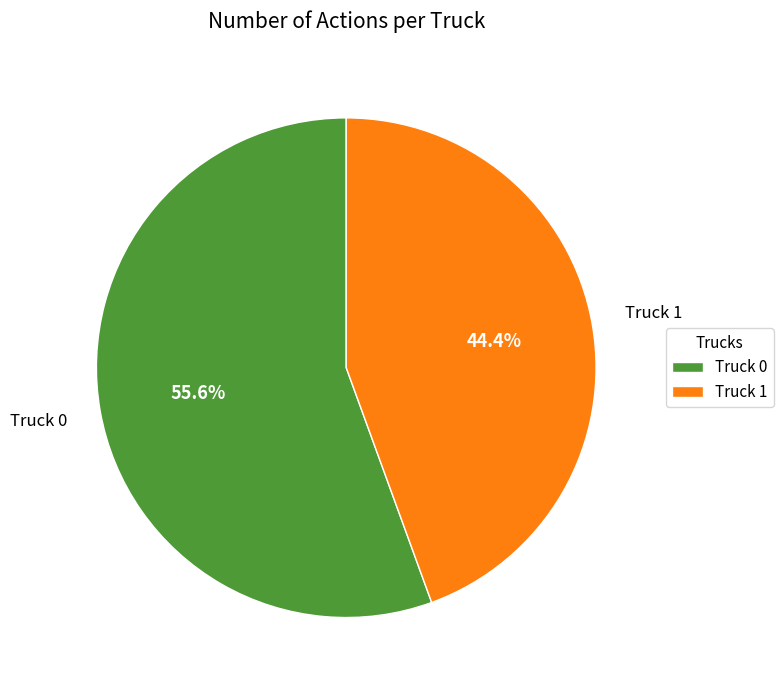

To the nearest percent, what percentage of the pie is Truck 0?

56%